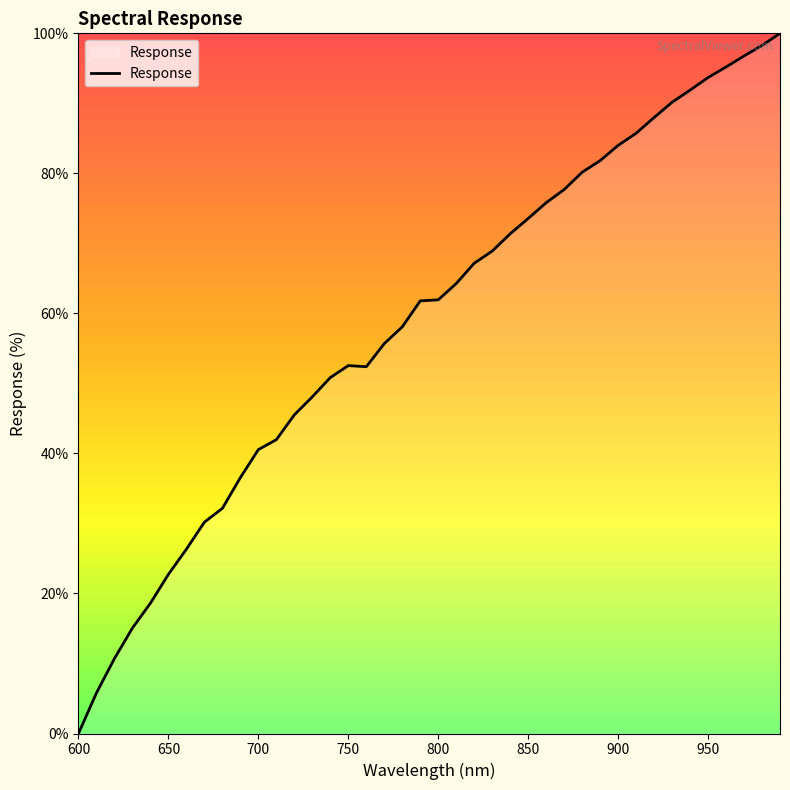

What is the difference between the second highest and minimum values?

98.3